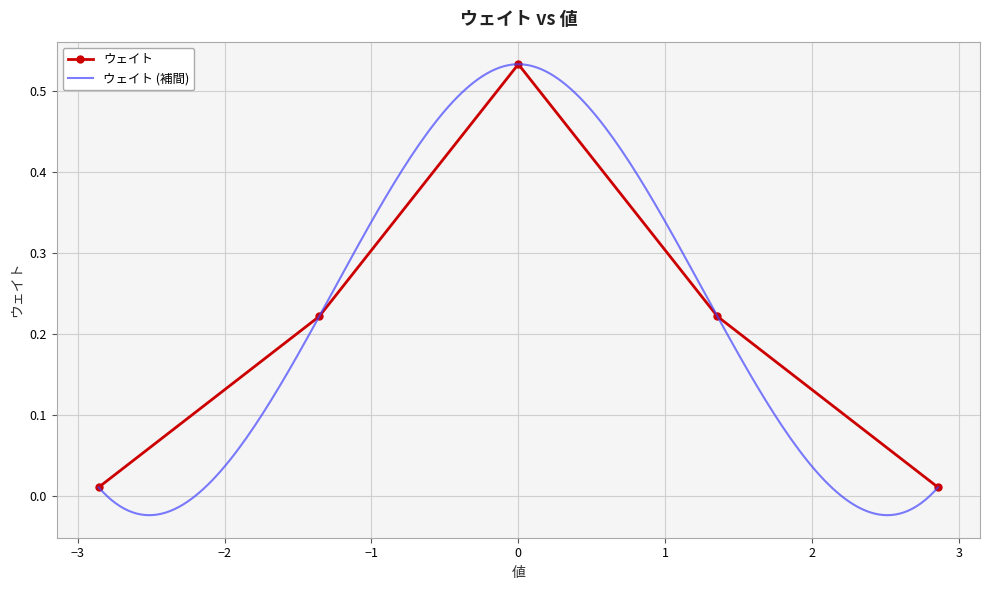

Reading left to right, transcribe all the data shown in this chart.

0.0	0.2	0.5	0.2	0.0